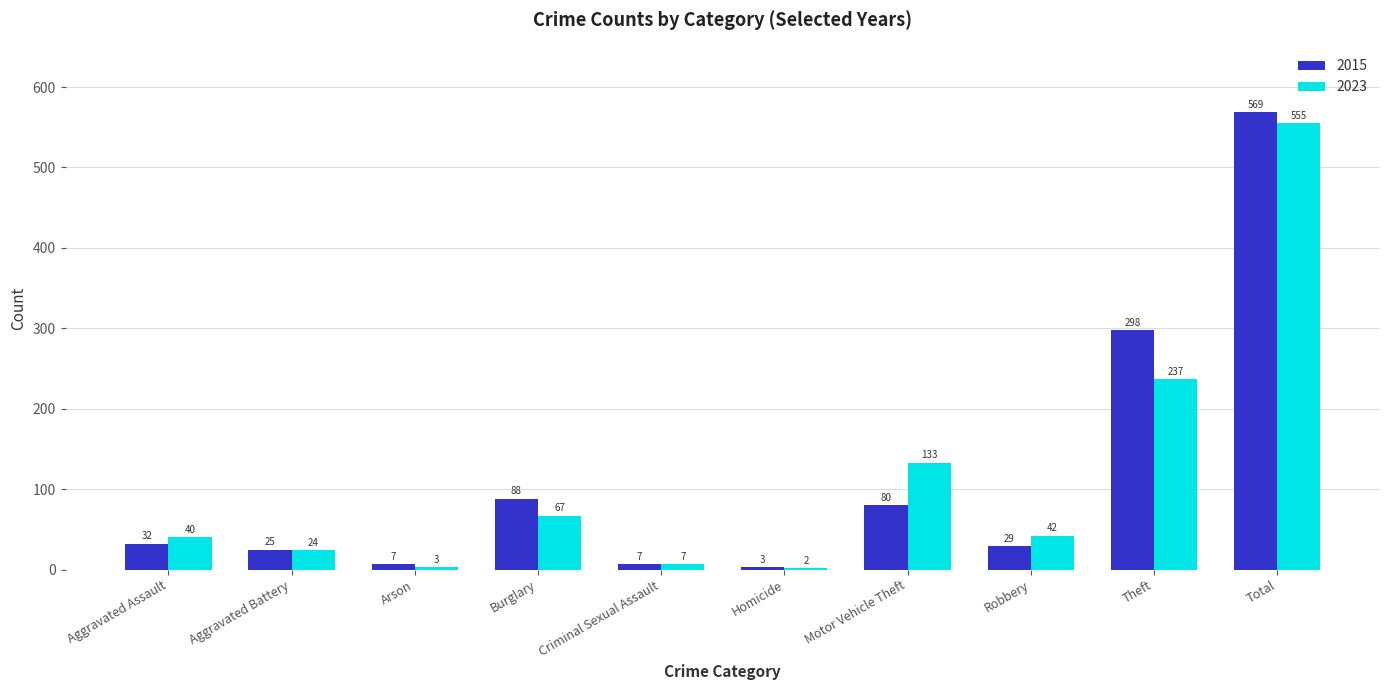

The value of 2015 at Homicide is 3. True or false?

True